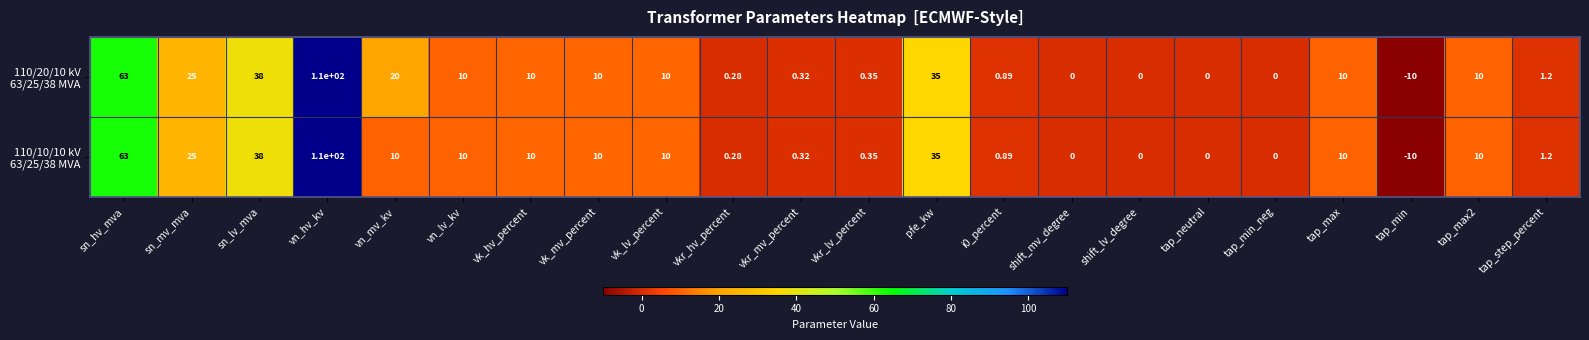

Which category has the lowest value across all series?

tap_min